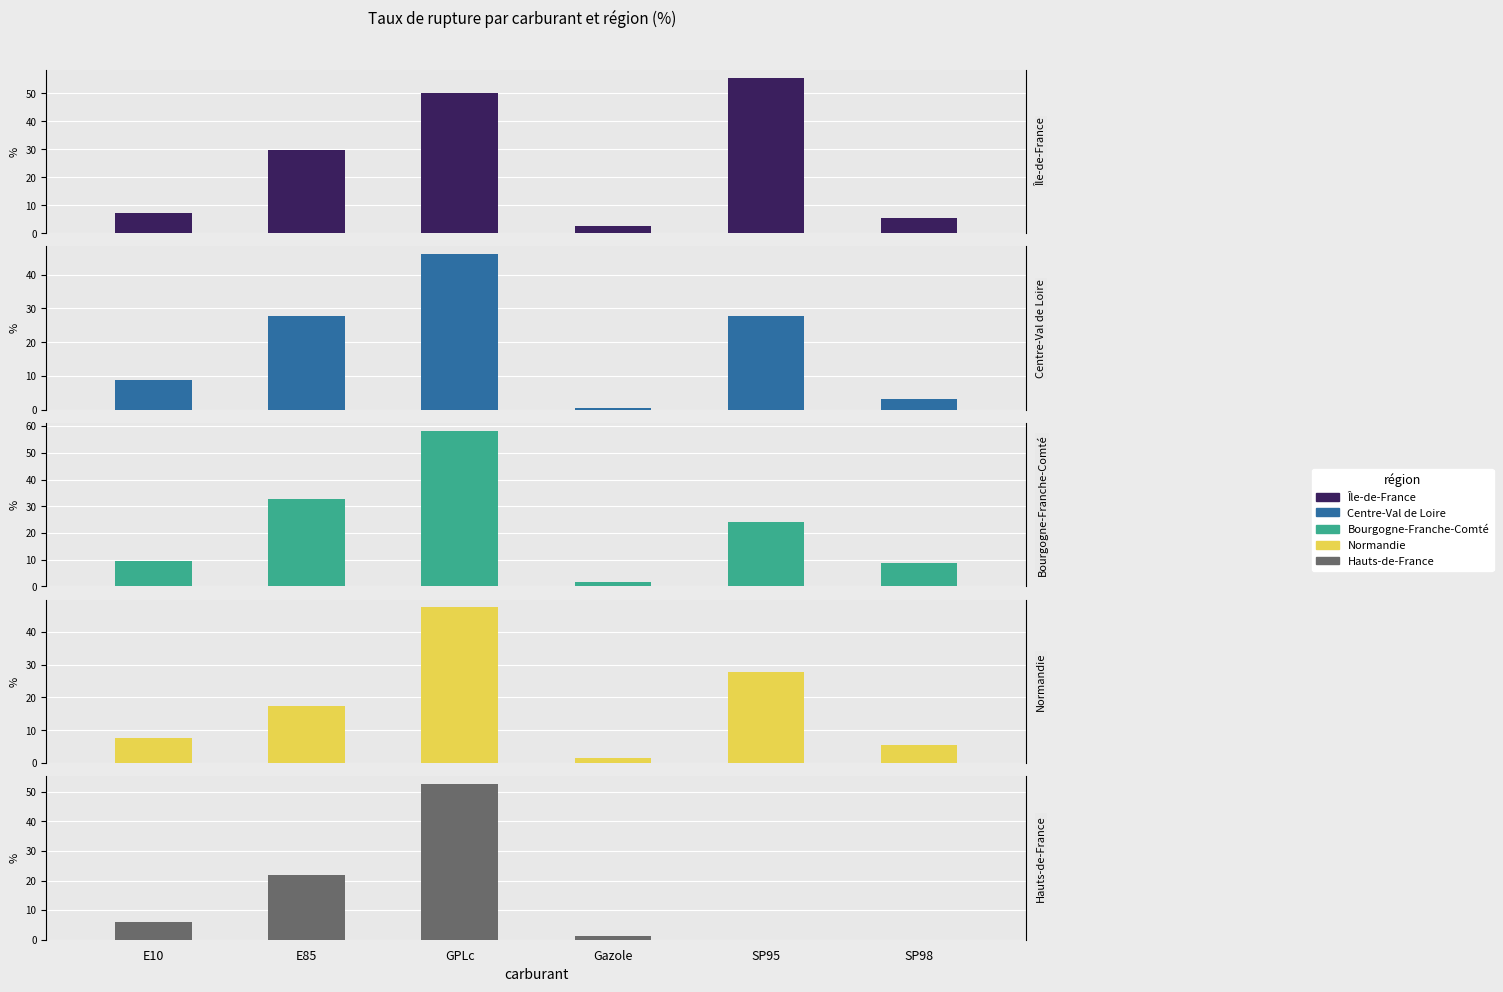

Between E85 and SP98, which series saw the biggest shift?

Centre-Val de Loire